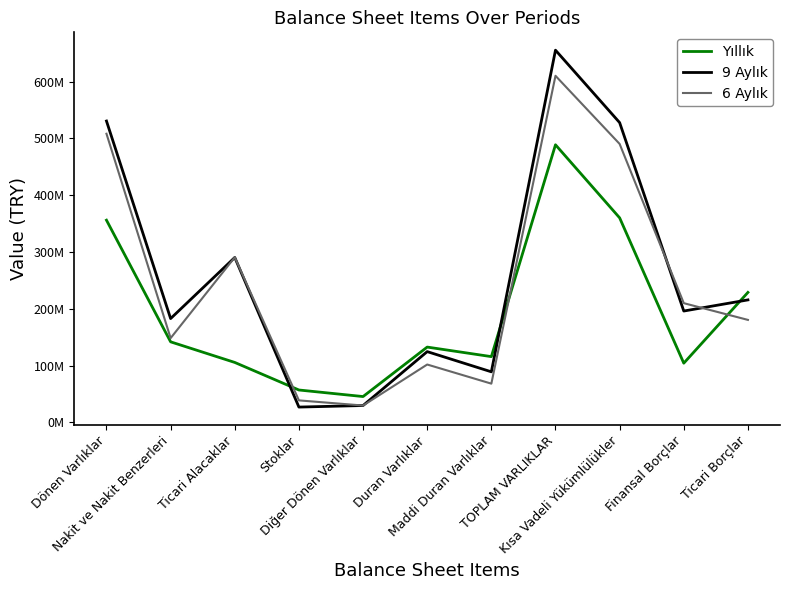

Does the chart have visible grid lines?

No